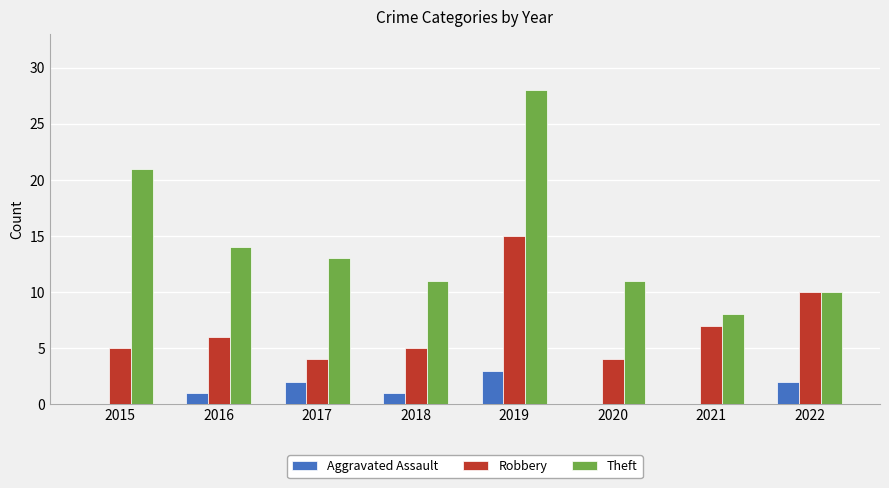

The value of Theft at 2015 is 21. True or false?

True